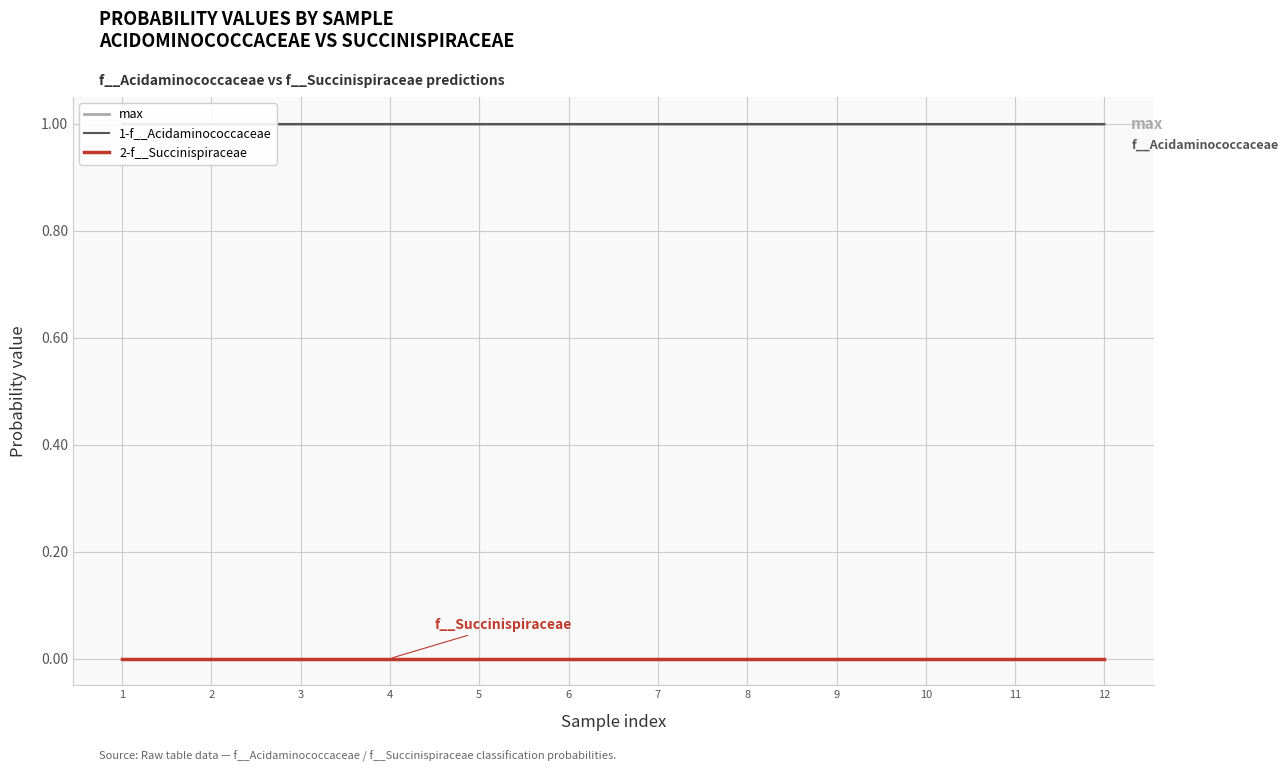

Reading left to right, list all the values displayed in this chart.

max: 1=1.0	2=1.0	3=1.0	4=1.0	5=1.0	6=1.0	7=1.0	8=1.0	9=1.0	10=1.0	11=1.0	12=1.0
1-f__Acidaminococcaceae: 1=1.0	2=1.0	3=1.0	4=1.0	5=1.0	6=1.0	7=1.0	8=1.0	9=1.0	10=1.0	11=1.0	12=1.0
2-f__Succinispiraceae: 1=0.0	2=0.0	3=0.0	4=0.0	5=0.0	6=0.0	7=0.0	8=0.0	9=0.0	10=0.0	11=0.0	12=0.0